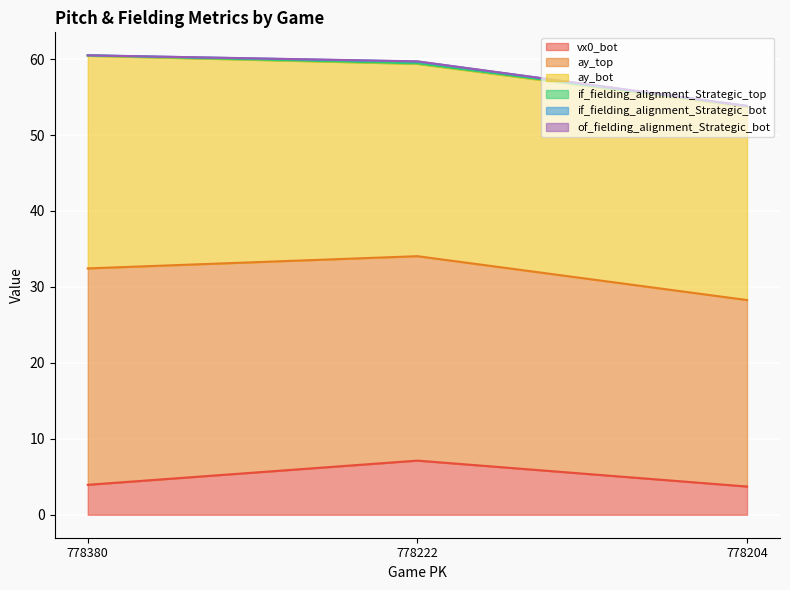

Reading left to right, extract all data points from this chart.

vx0_bot: 3.9	7.1	3.7
ay_top: 28.5	26.9	24.6
ay_bot: 28.0	25.3	25.4
if_fielding_alignment_Strategic_top: 0.1	0.1	0.1
if_fielding_alignment_Strategic_bot: 0.0	0.2	0.0
of_fielding_alignment_Strategic_bot: 0.0	0.0	0.0